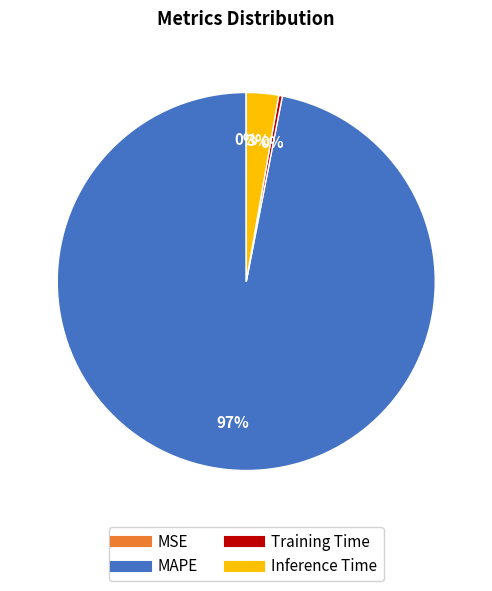

To the nearest percent, what is the average slice percentage?

25%